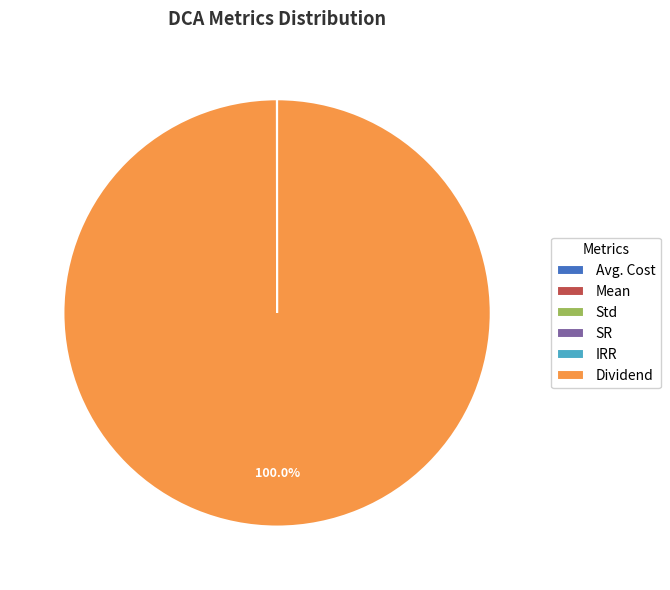

Does Dividend account for over 50% of the chart?

Yes